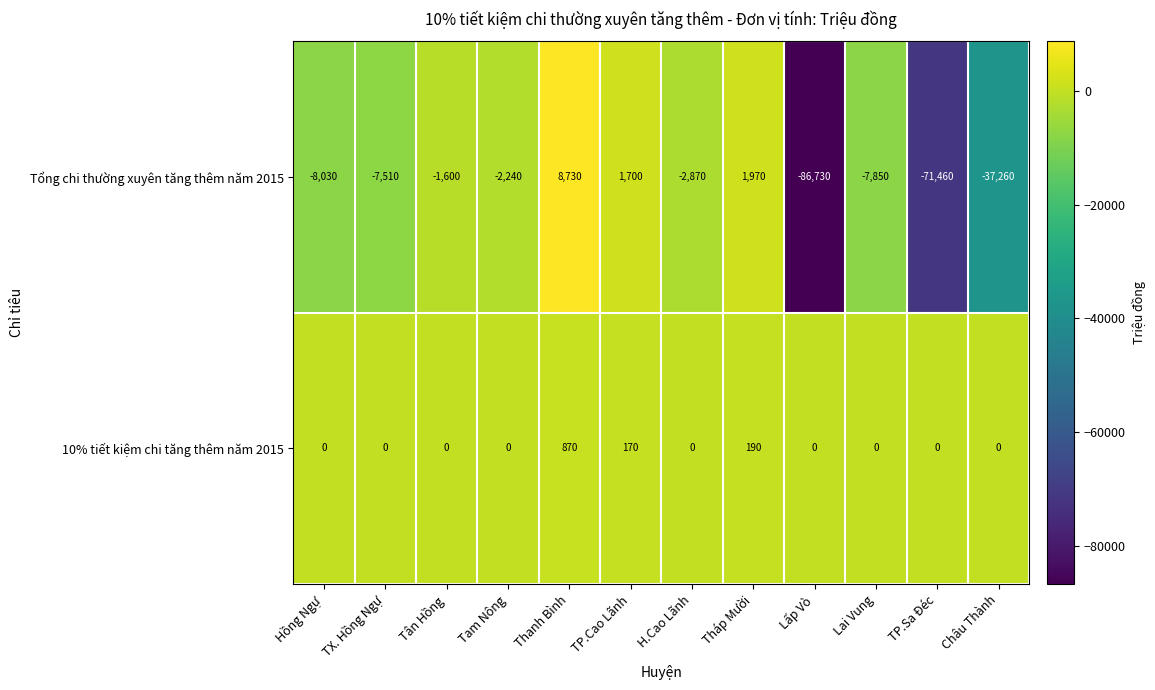

What is the difference between the second highest and minimum values in the 10% tiết kiệm chi tăng thêm năm 2015 series?

190